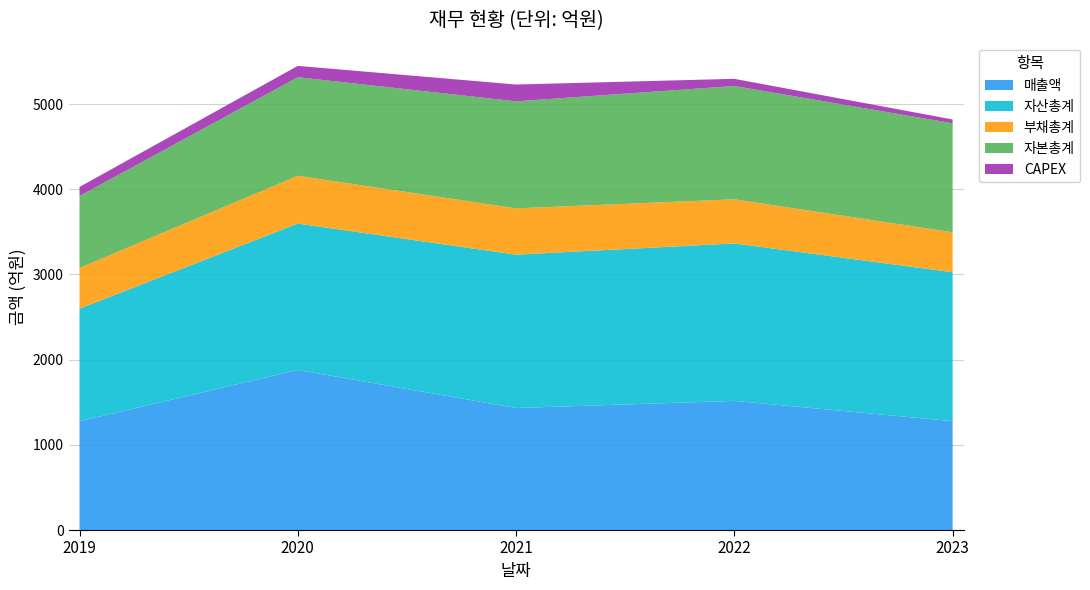

Reading left to right, transcribe all the data shown in this chart.

매출액: 2019=1276	2020=1879	2021=1432	2022=1516	2023=1278
자산총계: 2019=1322	2020=1718	2021=1800	2022=1848	2023=1748
부채총계: 2019=478	2020=561	2021=544	2022=518	2023=469
자본총계: 2019=844	2020=1157	2021=1256	2022=1330	2023=1279
CAPEX: 2019=107	2020=133	2021=197	2022=84	2023=45